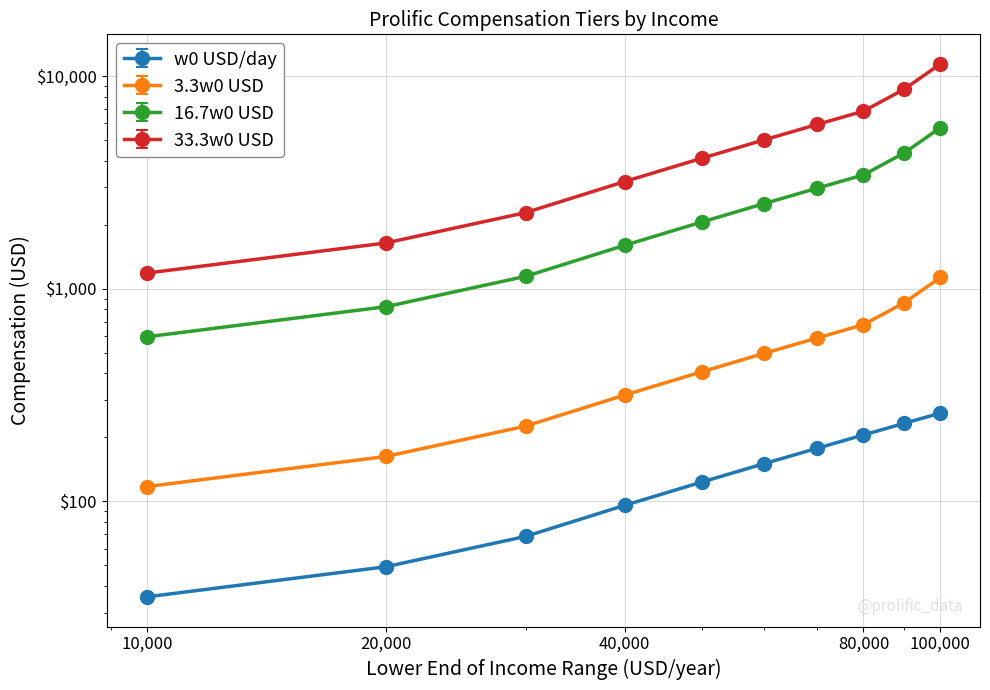

What is the minimum value for 3.3w0 USD?

117.5